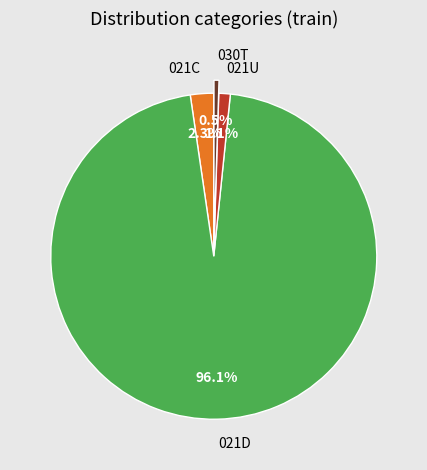

Which category has the smallest portion of the pie?

030T